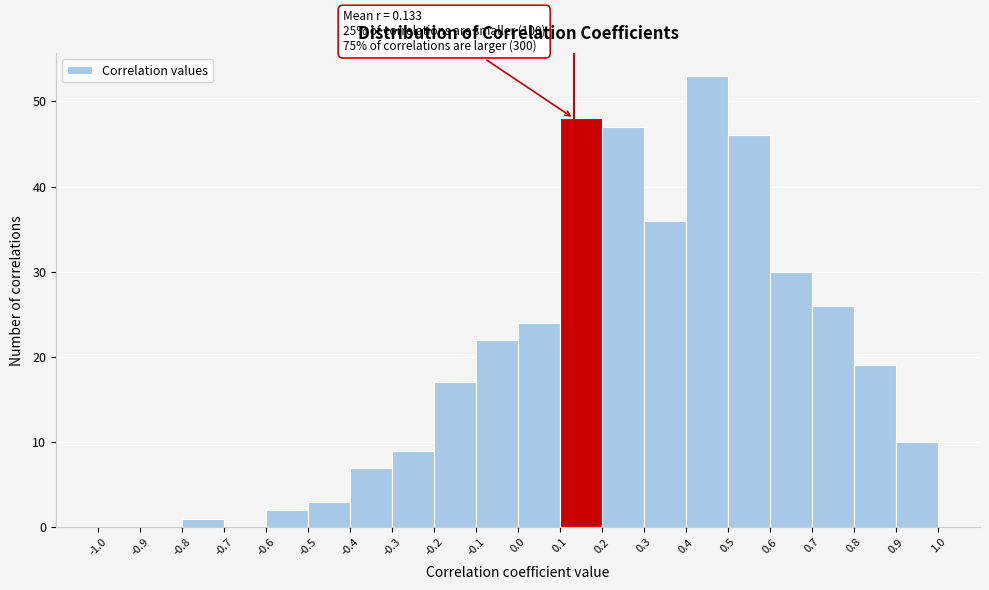

Which range on the x-axis has the tallest bar?

0.4 to 0.5